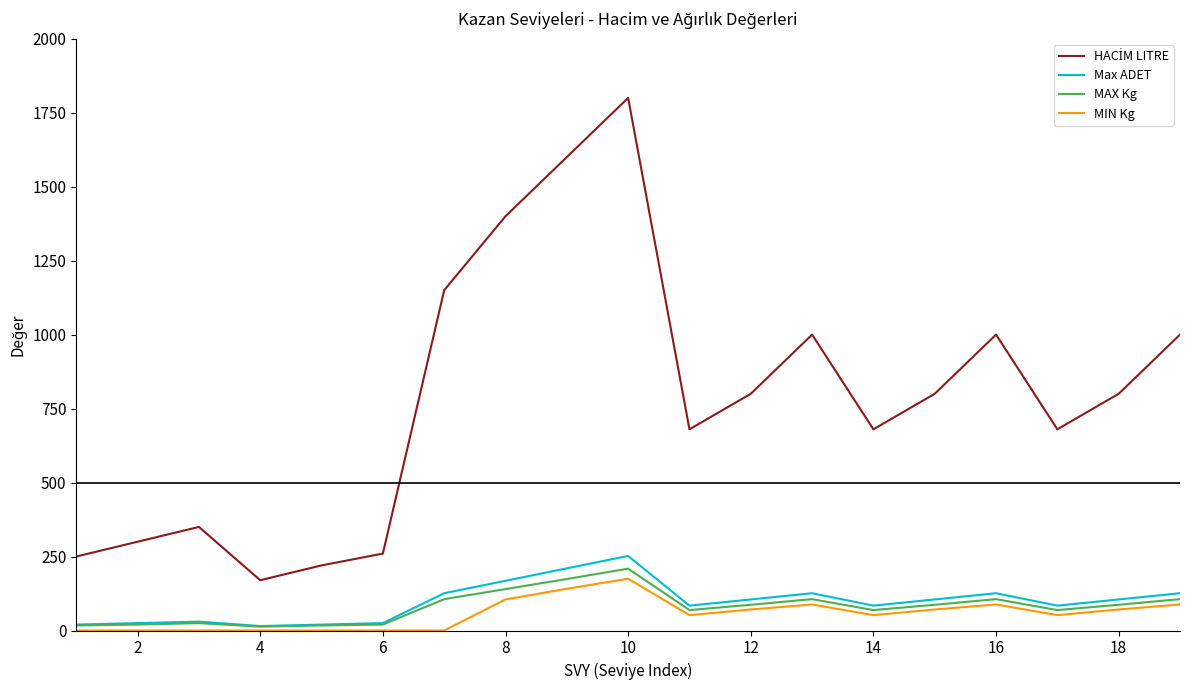

What is the greatest value displayed?

1800